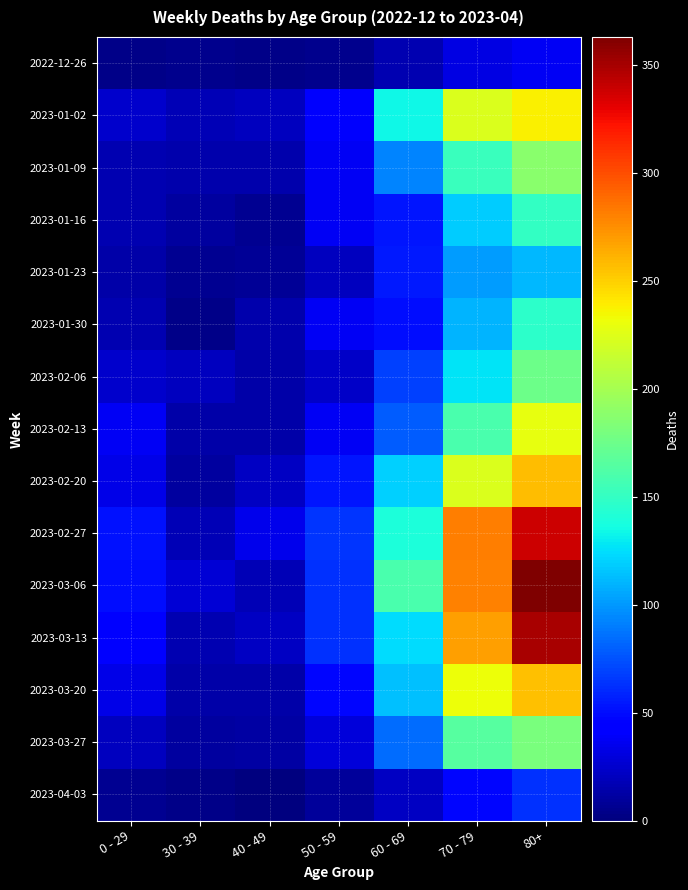

Rank the series at 50 - 59 from lowest to highest value.

2022-12-26, 2023-04-03, 2023-01-23, 2023-02-06, 2023-03-27, 2023-01-09, 2023-01-30, 2023-01-16, 2023-02-13, 2023-01-02, 2023-03-20, 2023-02-20, 2023-03-06, 2023-03-13, 2023-02-27